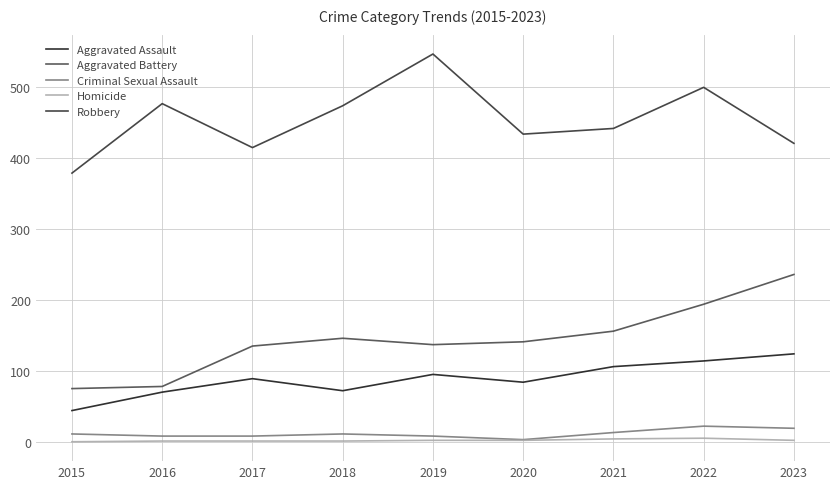

True or false: Criminal Sexual Assault and Aggravated Assault intersect in this chart.

False